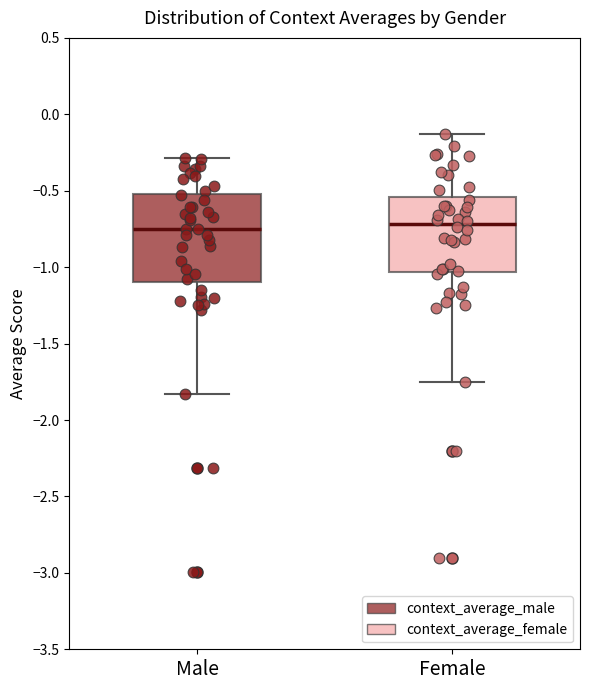

Which box is the tallest, from its lower edge to its upper edge?

Male